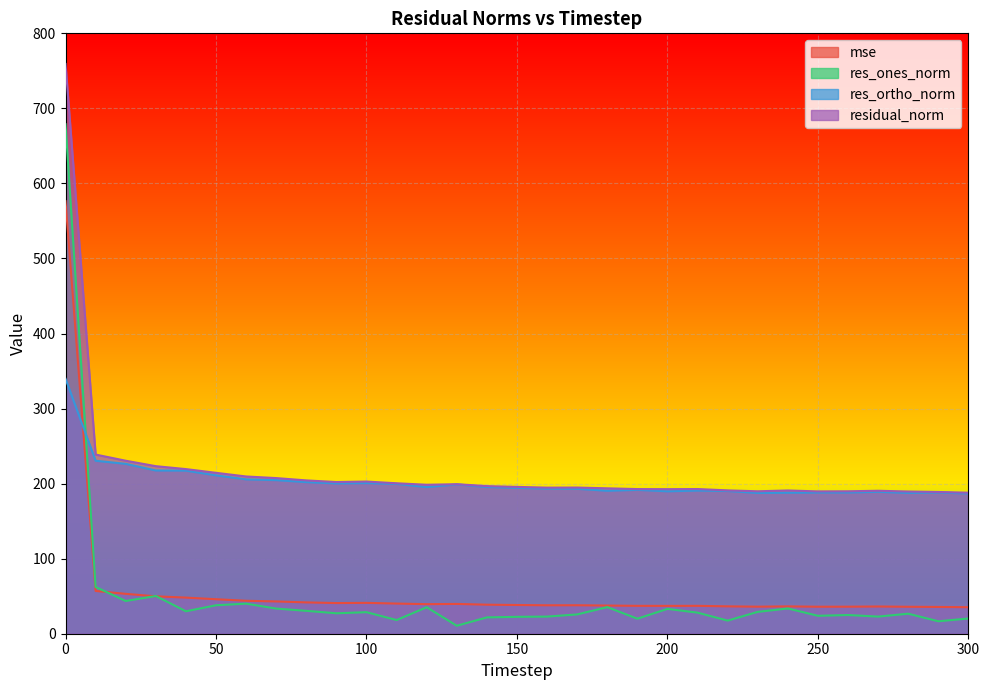

Where is residual_norm nearest to the value 473?

10